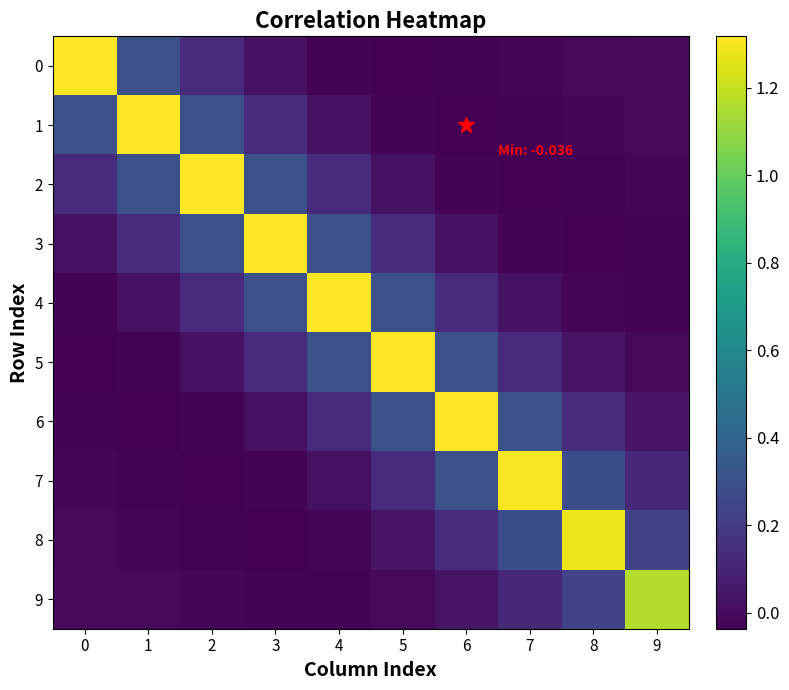

What is the total value across all series at 1?

2.0